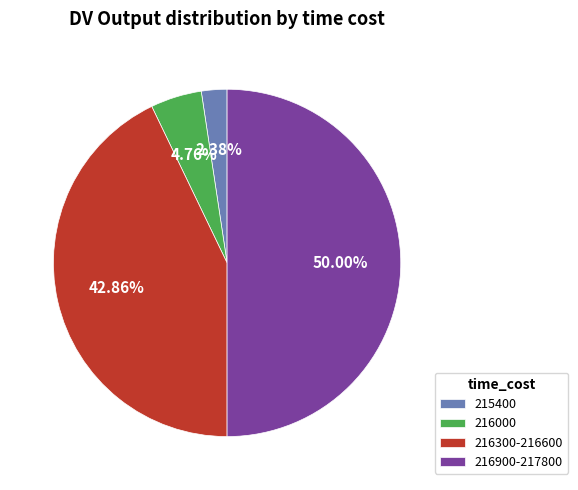

What is the ratio of the value at 216300-216600 to the value at 215400?

18.0